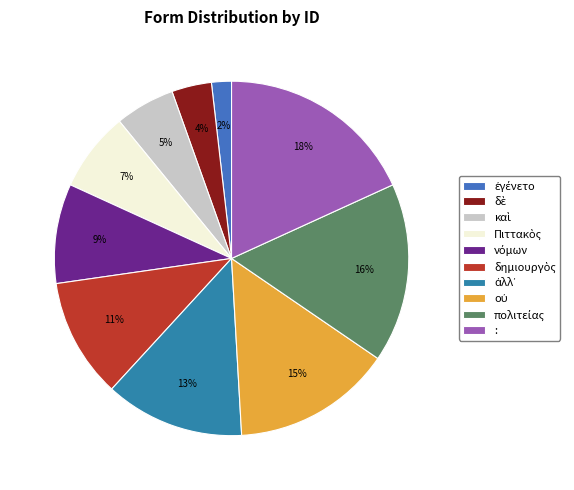

How many slices are in this pie chart?

10